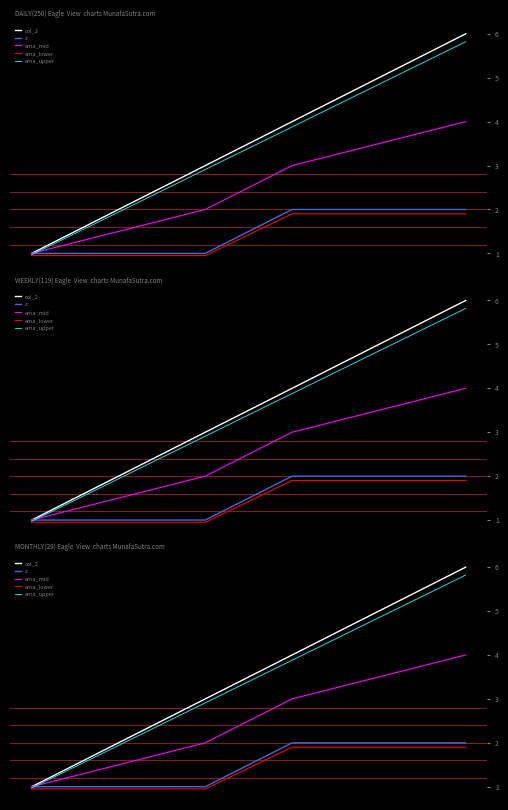

What are all the series names shown in the legend?

col_2, z, ema_mid, ema_lower, ema_upper